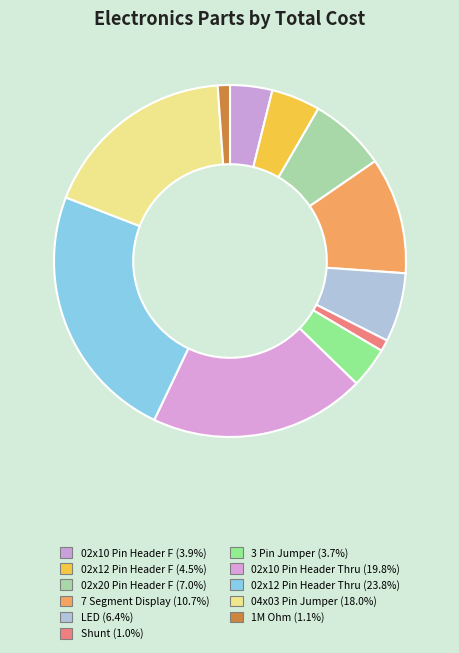

Is 1M Ohm the majority of the pie?

No